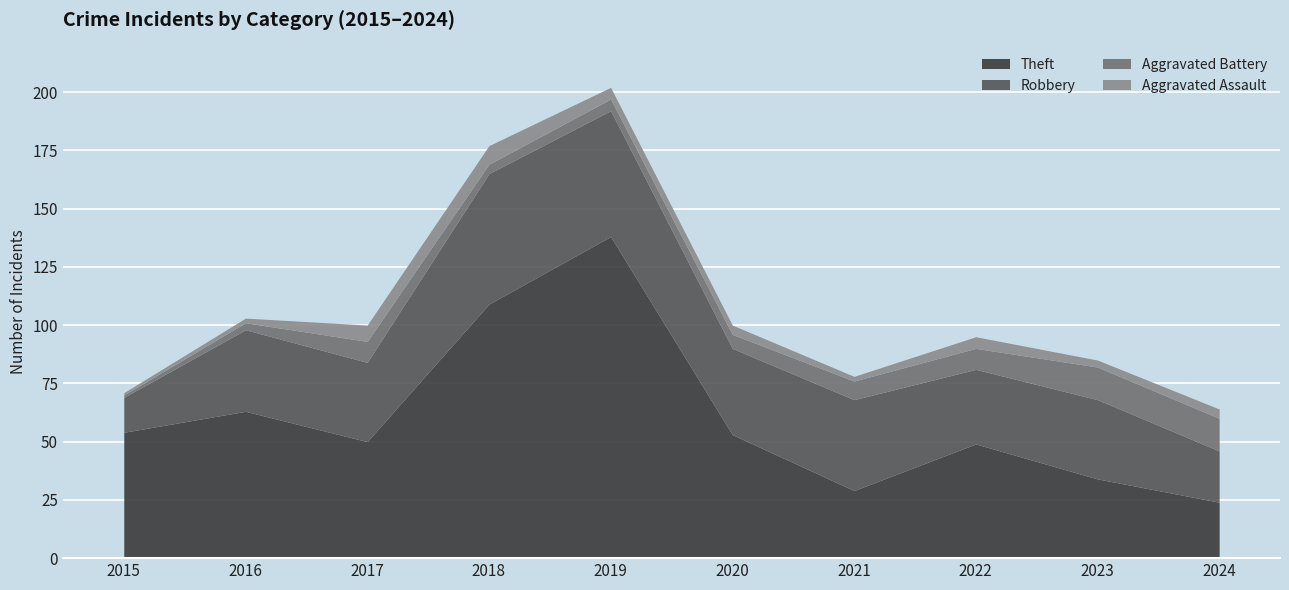

In Aggravated Assault, how many points are higher than both neighbors (excluding endpoints)?

2